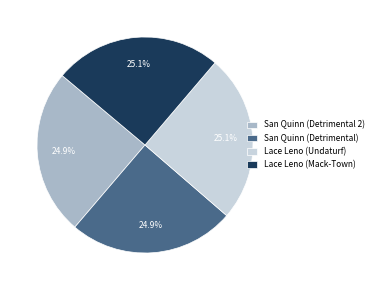

What is the ratio of the value at Lace Leno (Undaturf) to the value at San Quinn (Detrimental 2)?

1.0